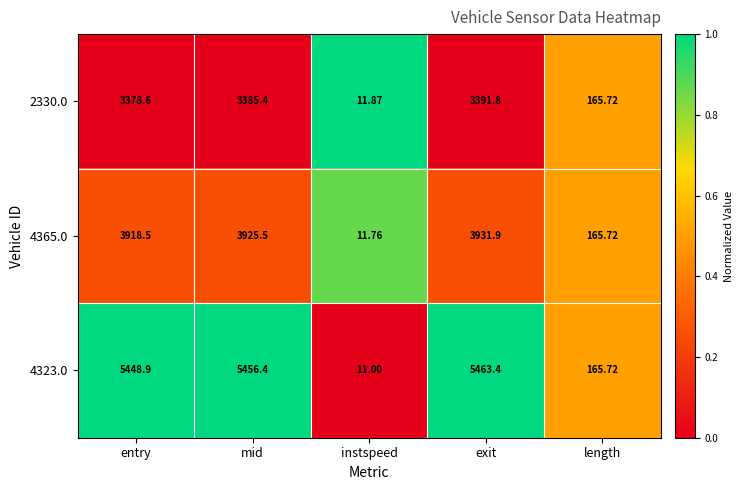

At which category does the chart reach its minimum across all series?

instspeed